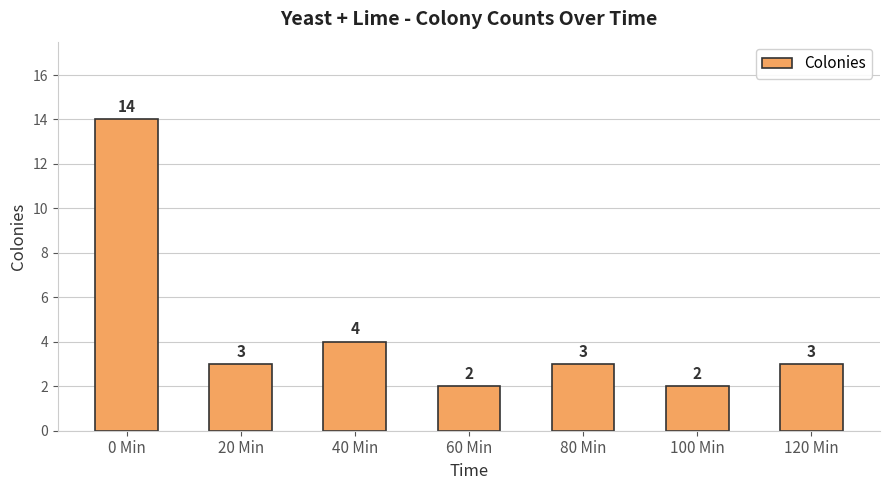

True or false: the data shows 4 at 40 Min.

True